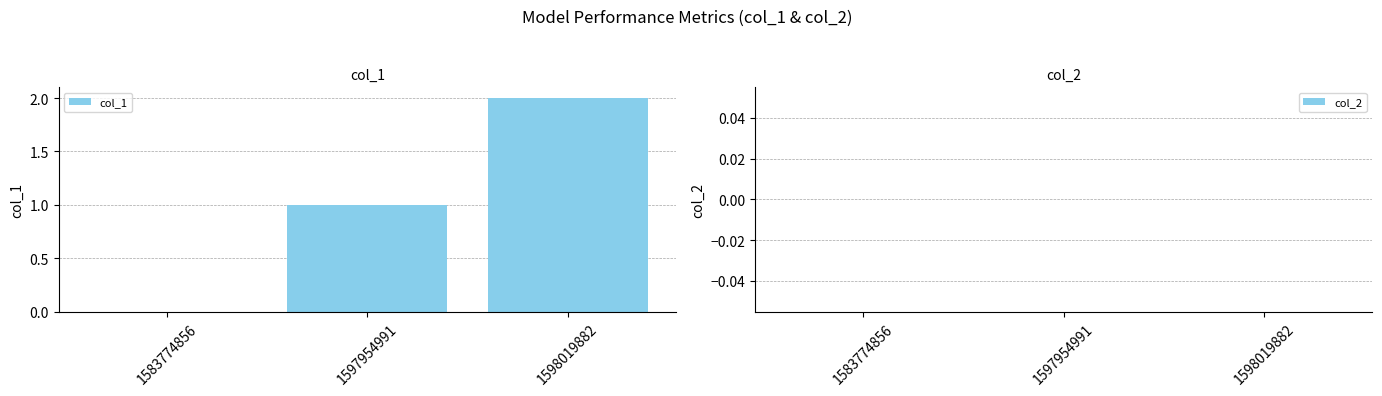

Between 1598019882 and 1583774856, which is larger?

1598019882